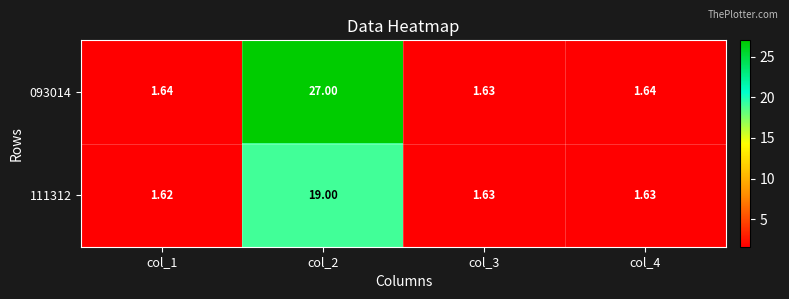

Is the value of 093014 at col_2 greater than the value of 111312 at col_3?

Yes